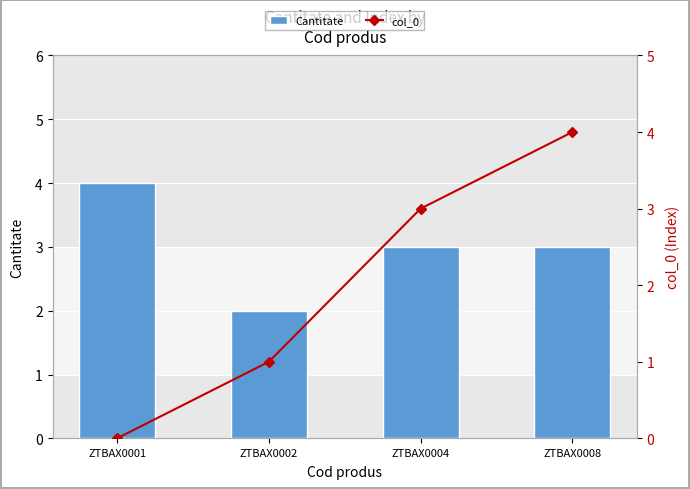

Reading left to right, transcribe all the data shown in this chart.

Cantitate: 4	2	3	3
col_0: 0	1	3	4